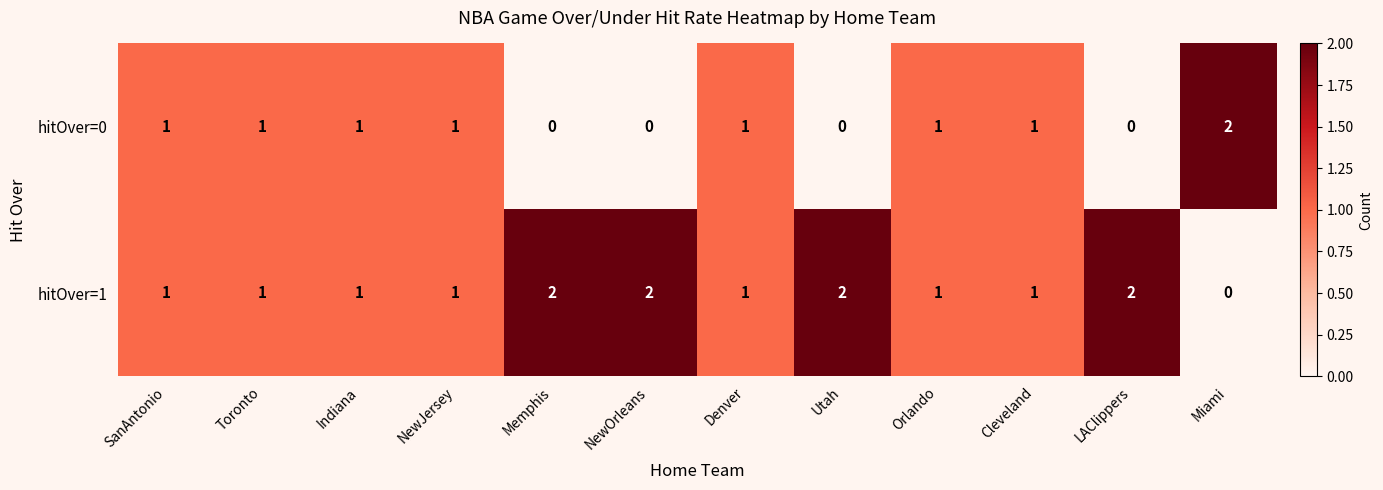

Count the number of data series in this chart.

2